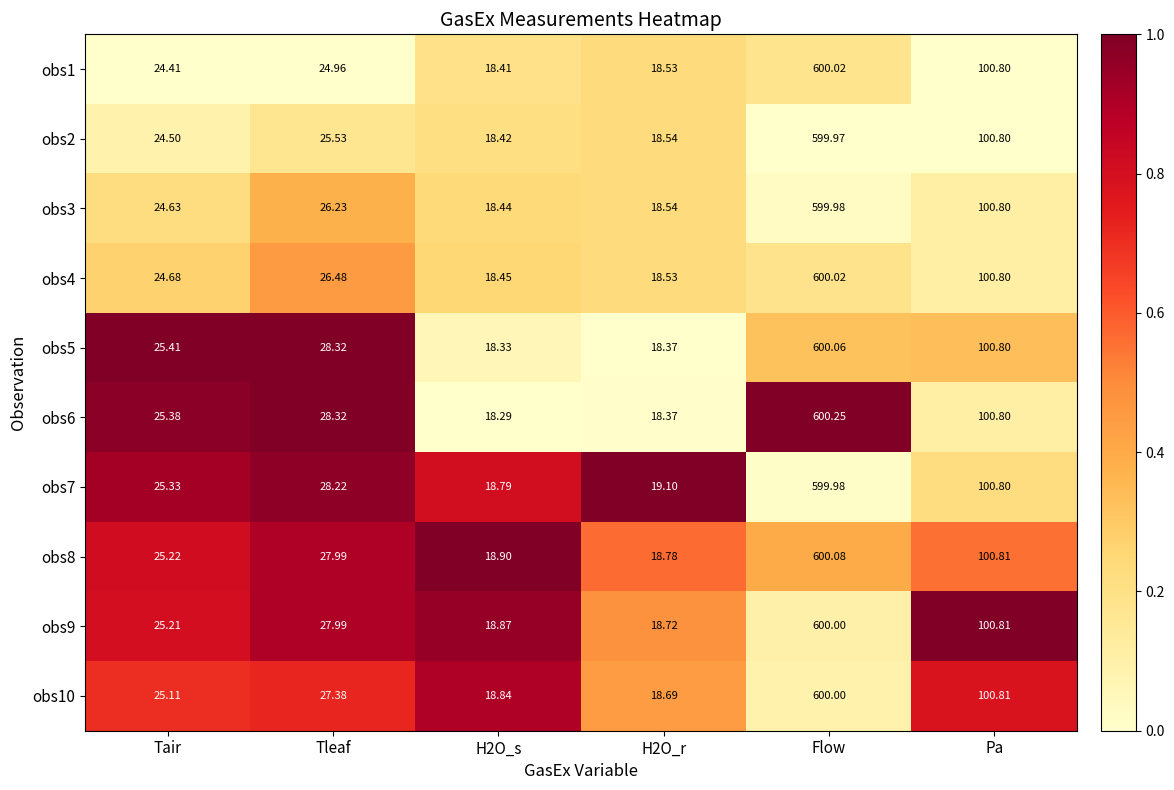

Where does the obs3 series first go above 26?

Tleaf